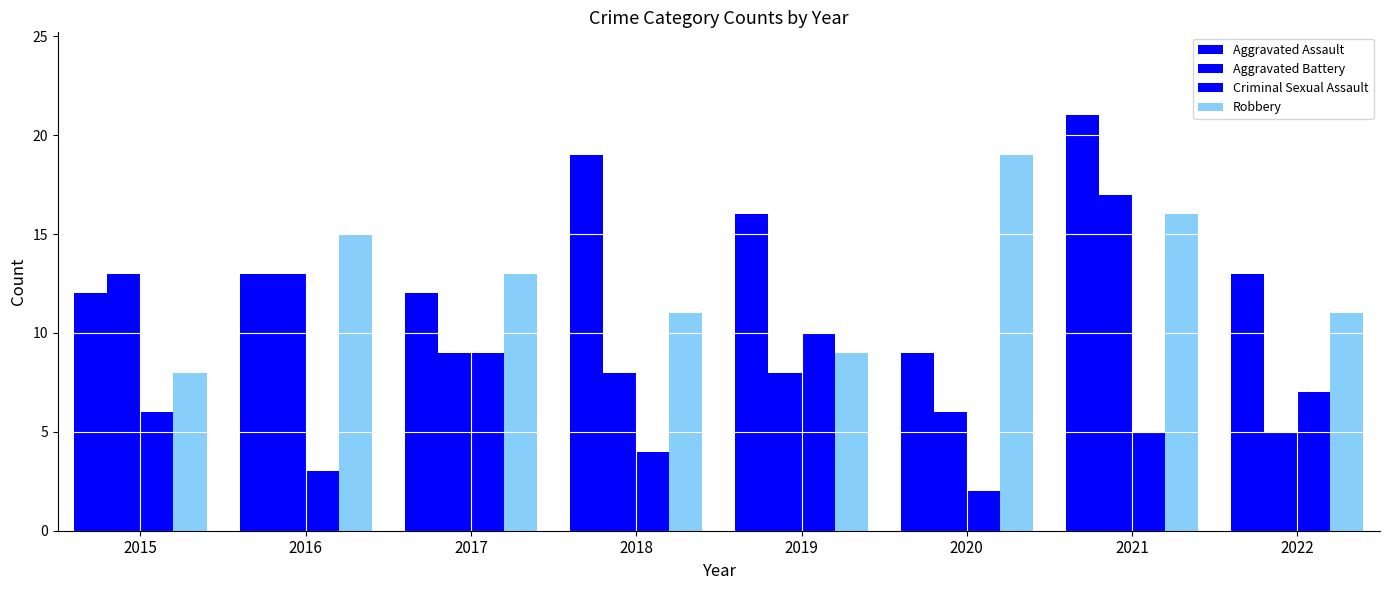

At which category is the sum across all series the highest?

2021